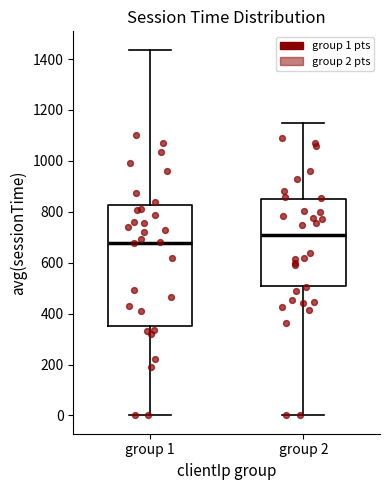

Reading left to right, transcribe this box plot: for each box, give where its median line is, the range the box spans, and where its two whiskers end, as read against the y-axis. The values are not printed on the chart, so give them approximately, as read against the axis.

group 1: median 680, box 360 to 820, whiskers 0 to 1440
group 2: median 720, box 500 to 860, whiskers 0 to 1160